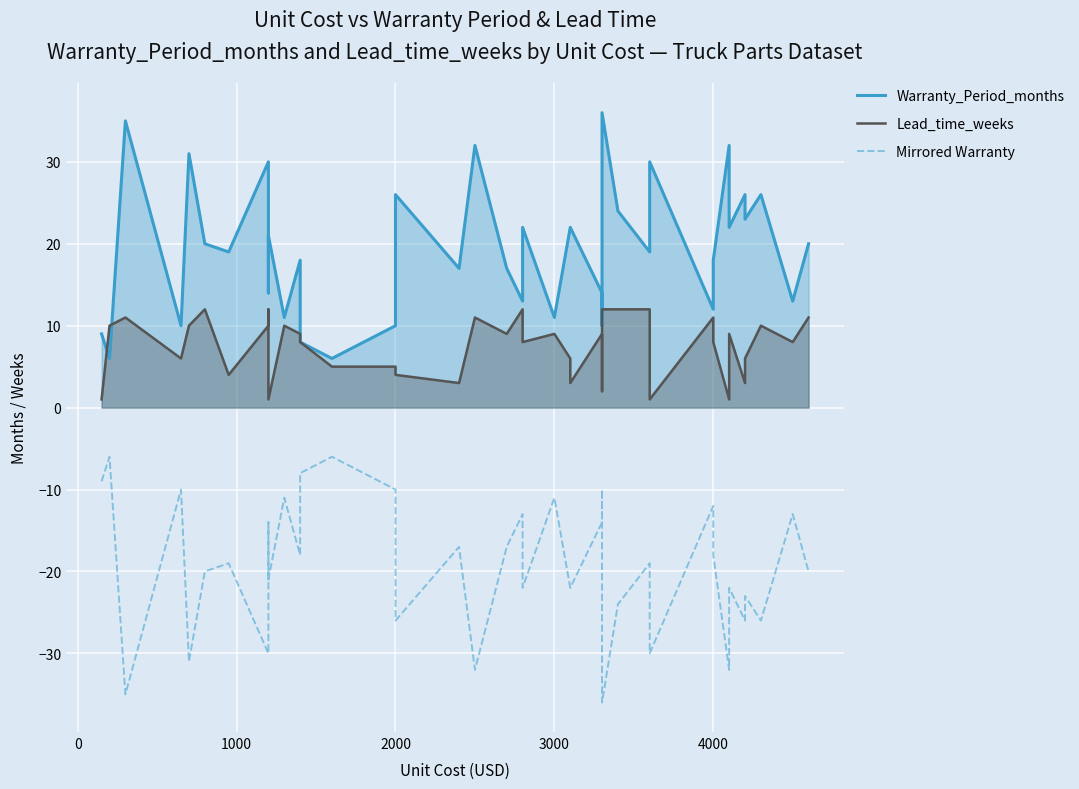

What is the difference between the maximum and minimum values in the Warranty_Period_months series?

30